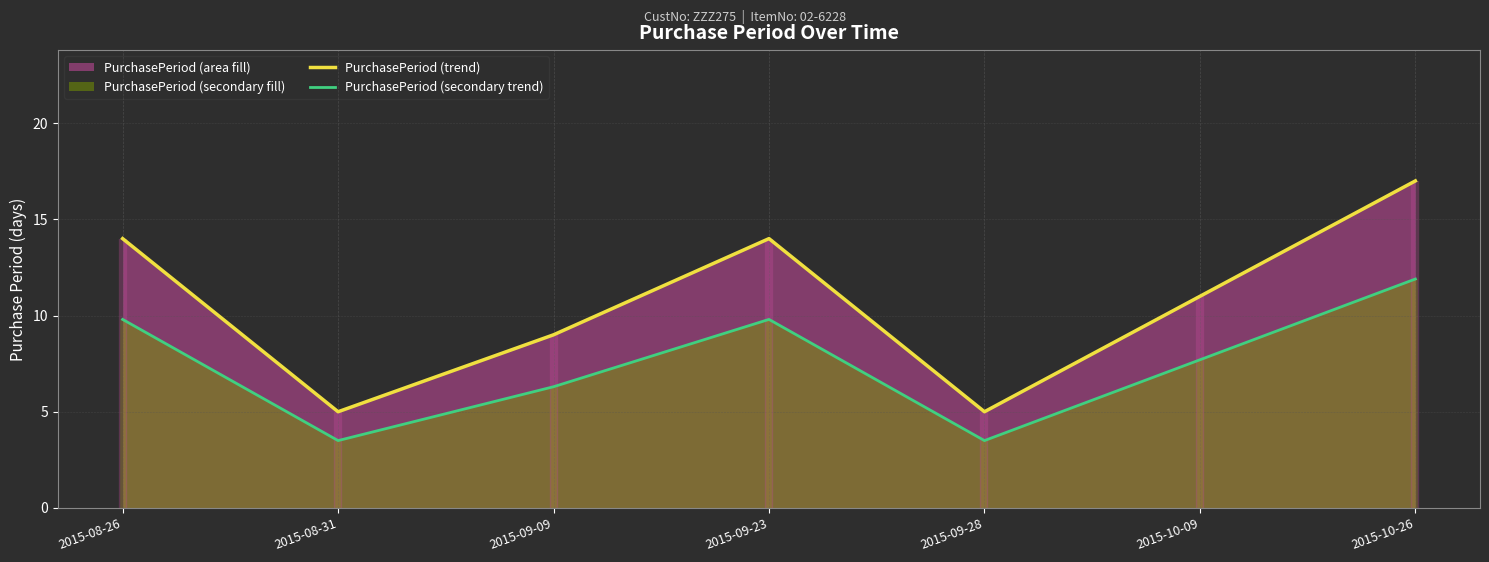

Is it true that PurchasePeriod (trend) equals 1.2 at 2015-08-31?

False